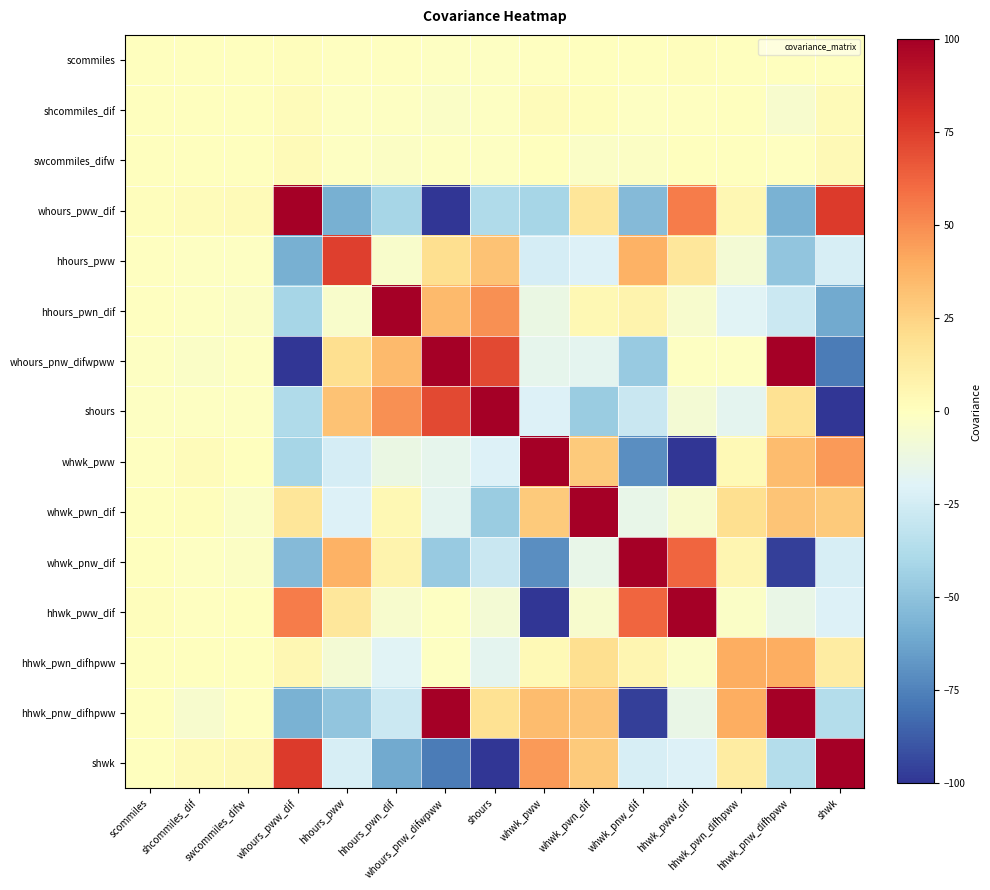

Between whours_pnw_difwpww and shours, which is larger?

shours